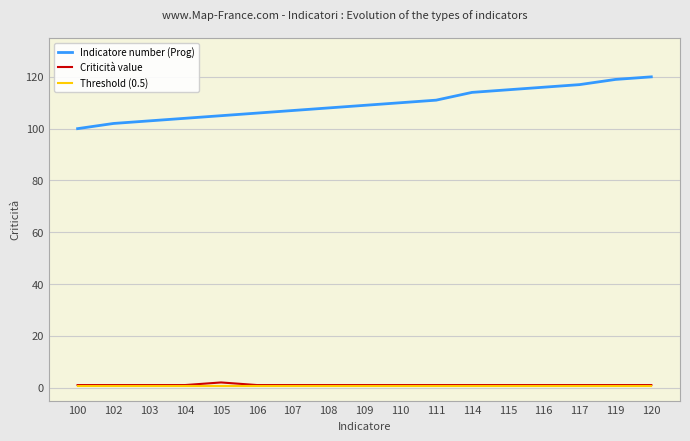

What are all the series names shown in the legend?

Indicatore number (Prog), Criticità value, Threshold (0.5)